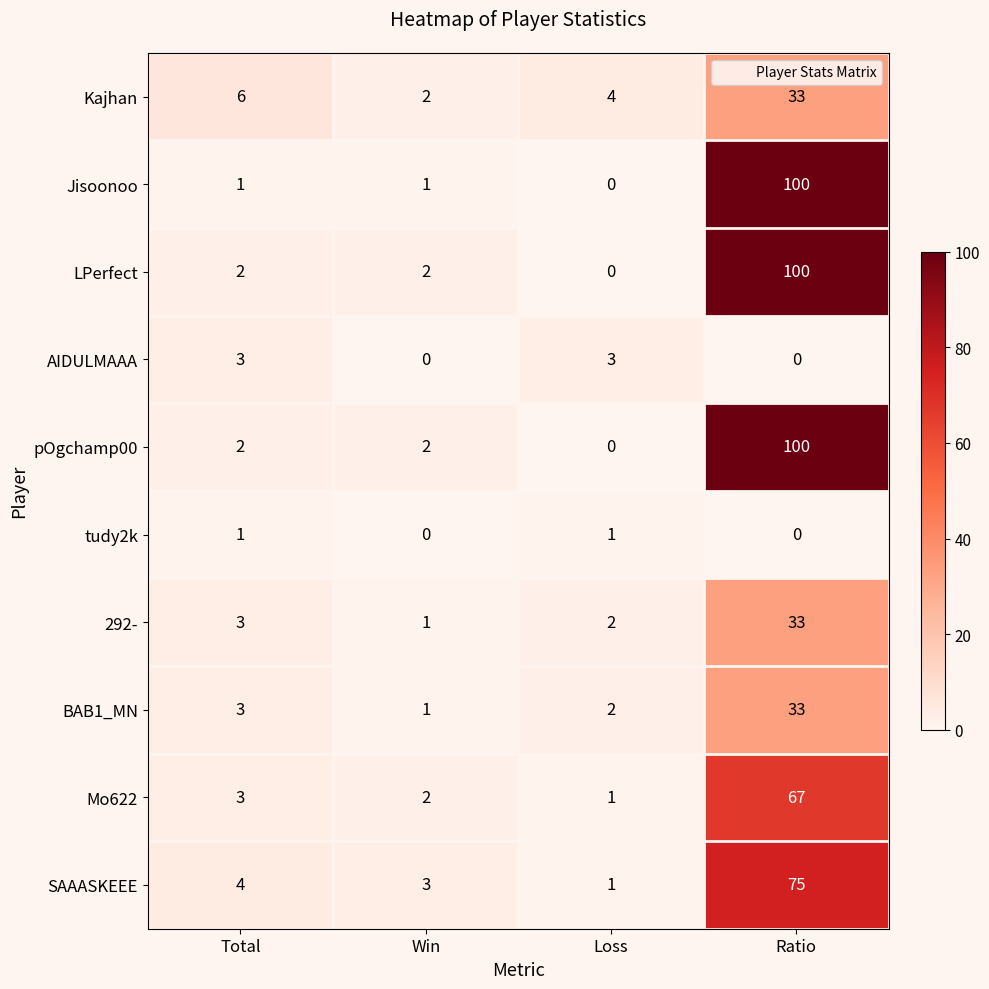

How many data points does each series have?

4